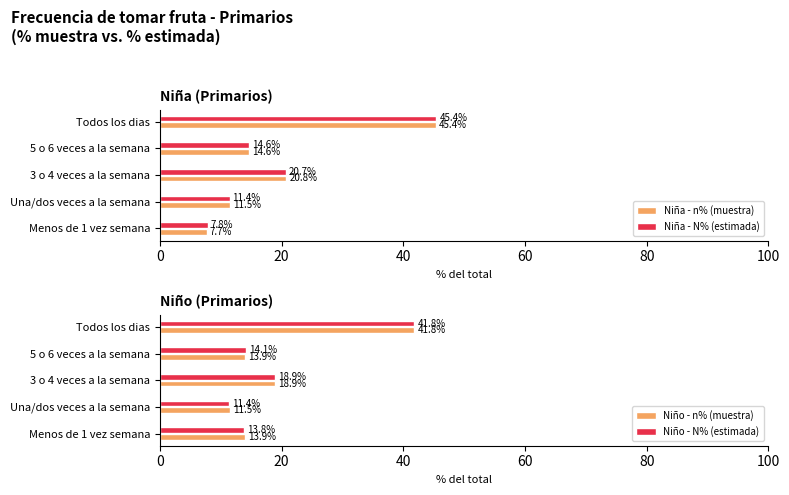

The Niña - N% (estimada) series shows 2.3 at Menos de 1 vez semana. True or false?

False